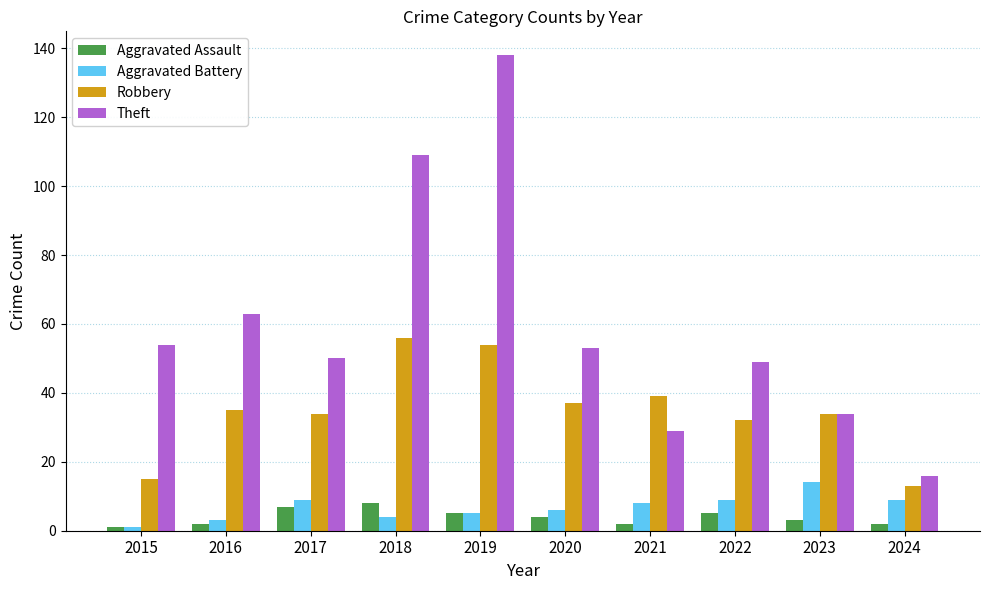

How many data points in Aggravated Assault are less than 4?

5